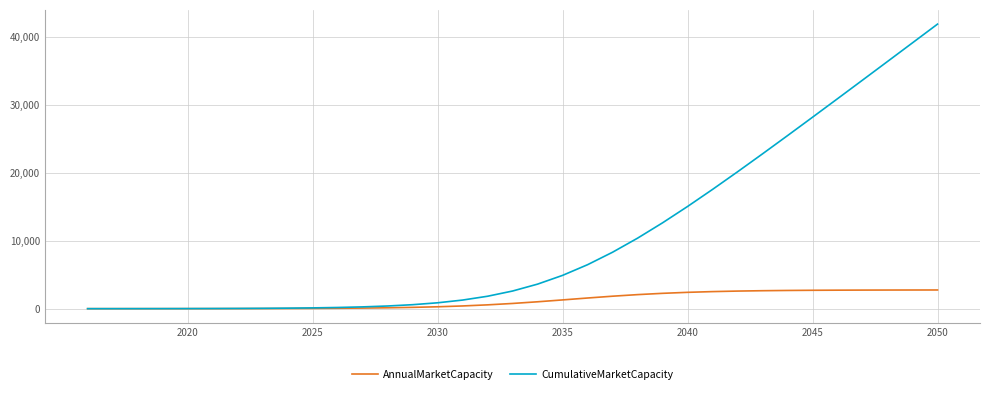

Does the chart display data point markers on the line(s)?

No